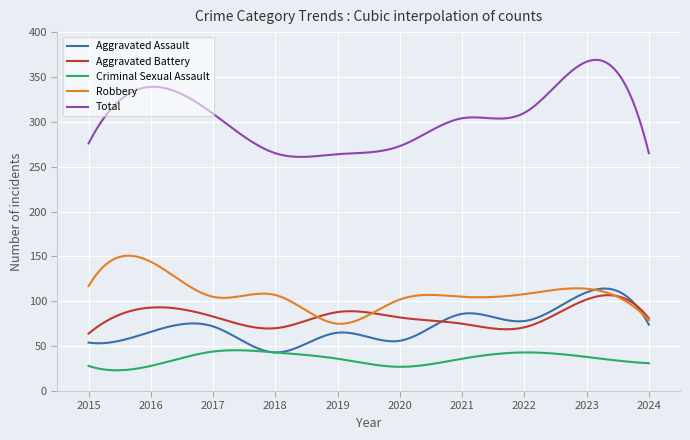

What is the smallest value displayed?

23.1